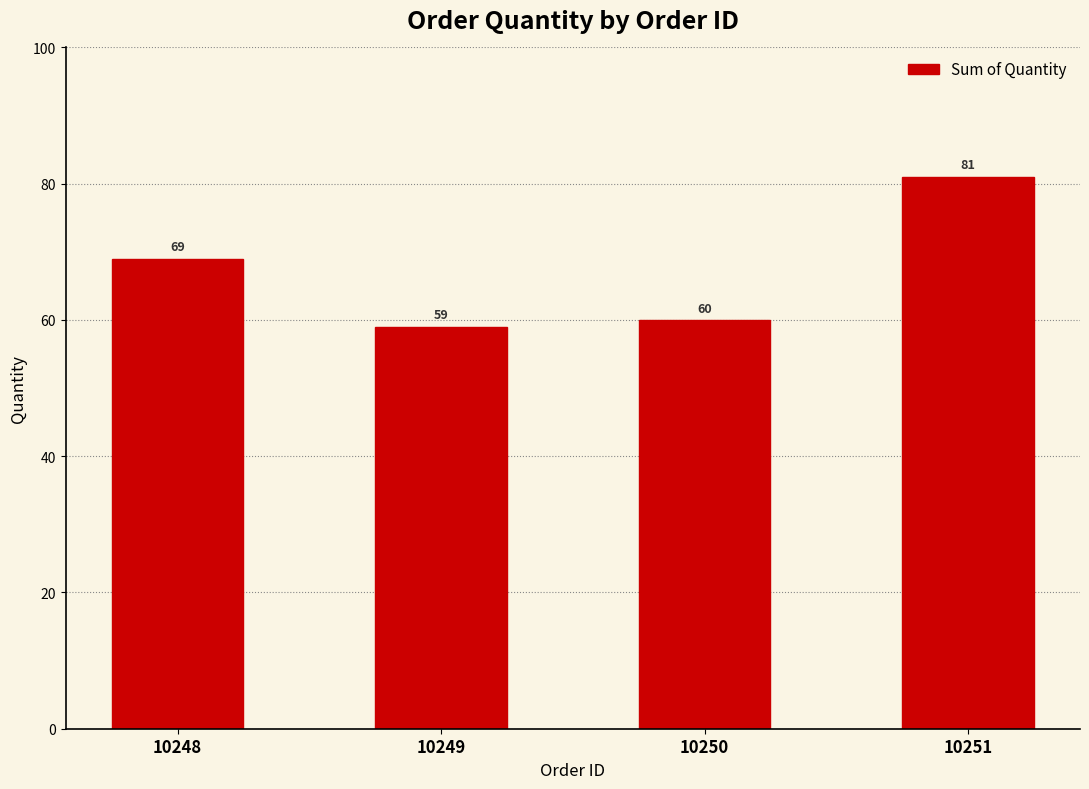

What is the difference between the second highest and minimum values?

10